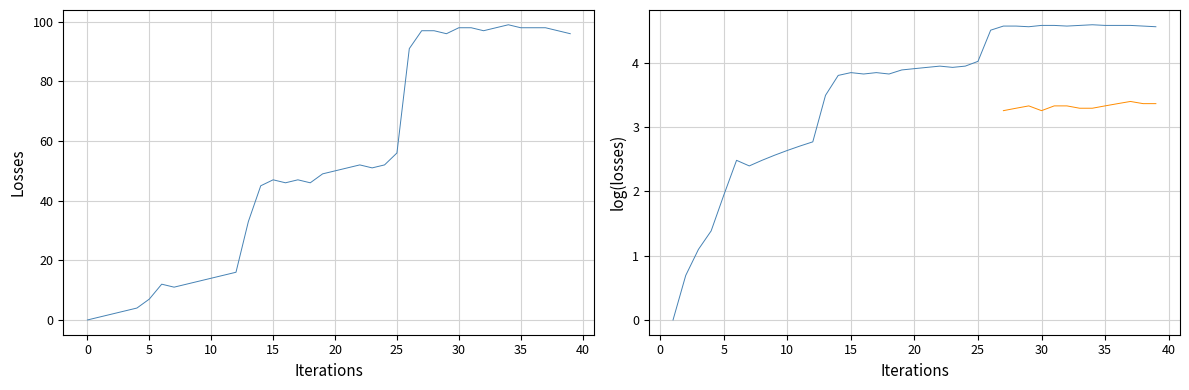

Which series changed the most between 15 and 20?

col_1